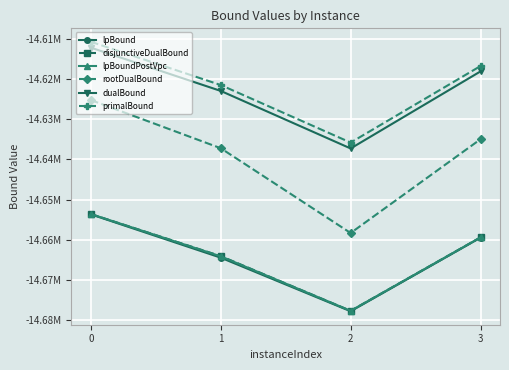

What are all the series names shown in the legend?

lpBound, disjunctiveDualBound, lpBoundPostVpc, rootDualBound, dualBound, primalBound